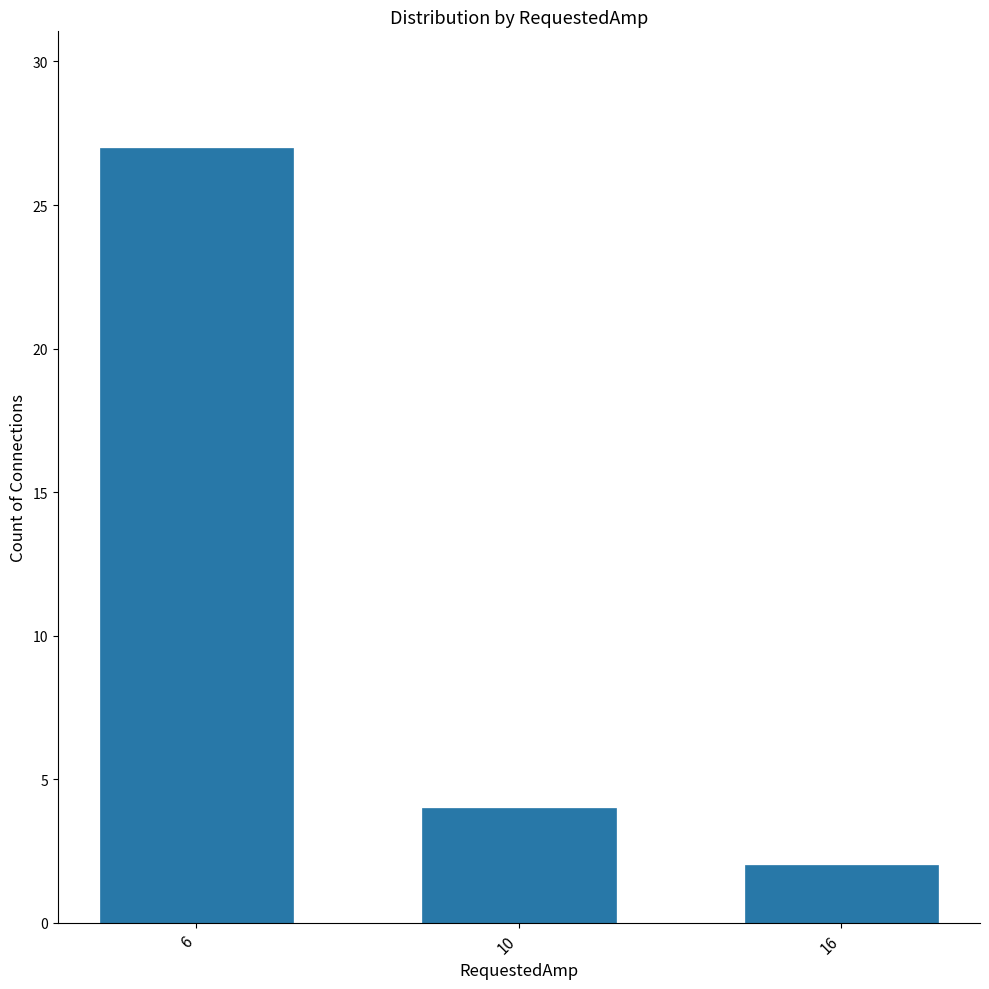

What is the smallest value displayed?

2